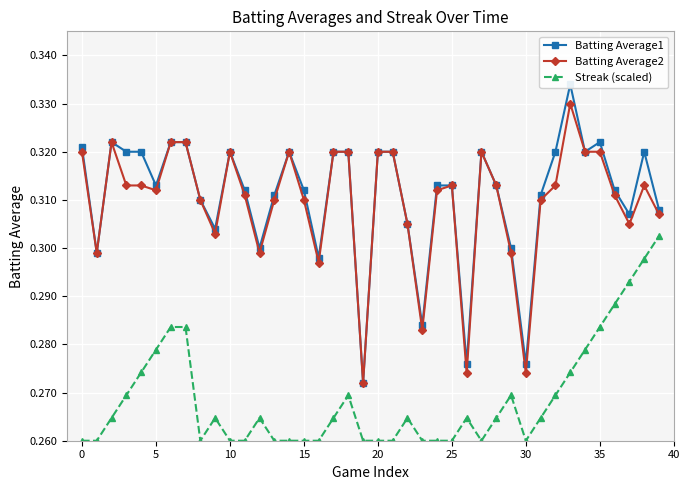

What is the label of the 9th point from the right?

31